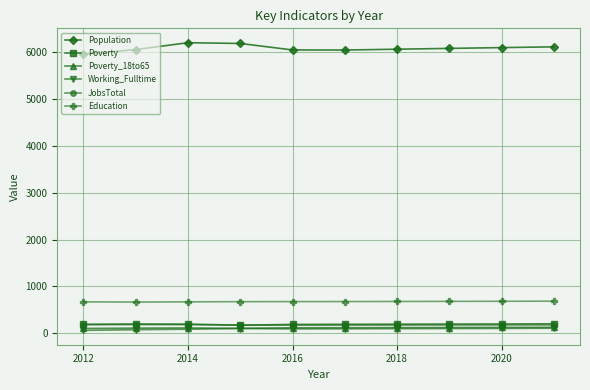

True or false: Poverty and Education intersect in this chart.

False